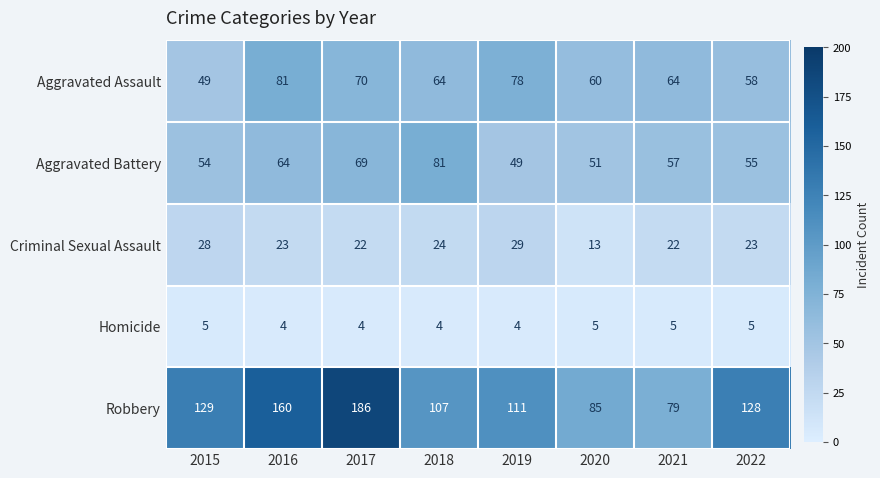

Rank the series at 2022 from highest to lowest value.

Robbery, Aggravated Assault, Aggravated Battery, Criminal Sexual Assault, Homicide